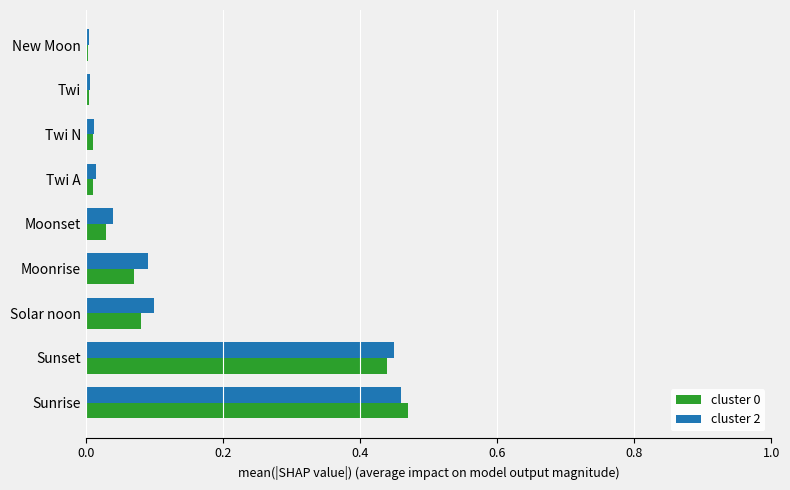

What is the sum of all cluster 2 values?

1.2